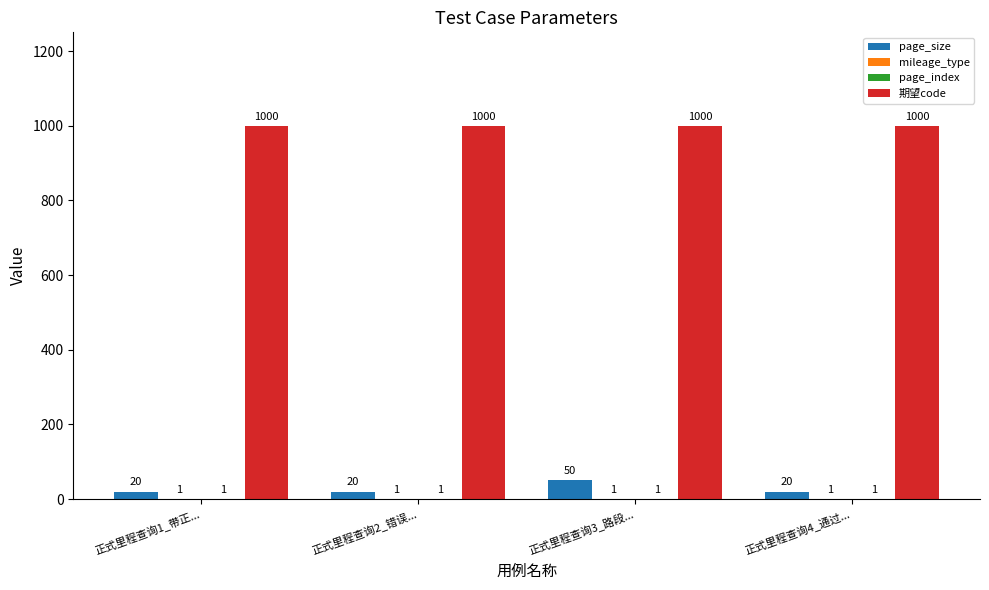

How many distinct data groups are displayed?

4